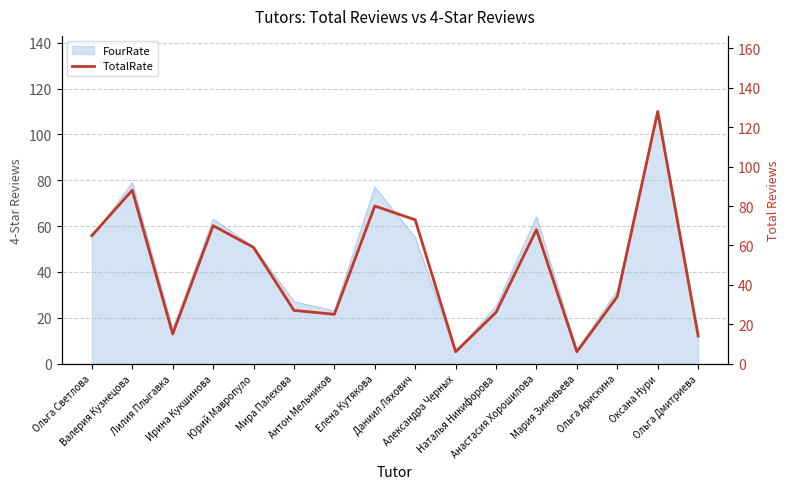

What is the label of the 4th point from the right?

Мария Зиновьева